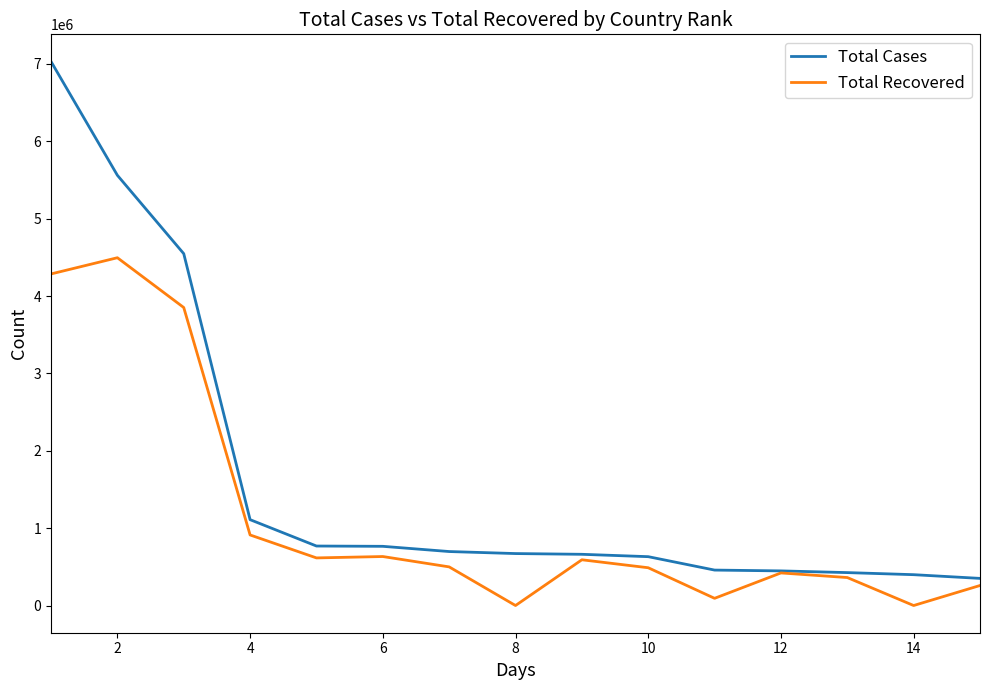

Rank the series by their maximum value, from lowest to highest.

Total Recovered, Total Cases